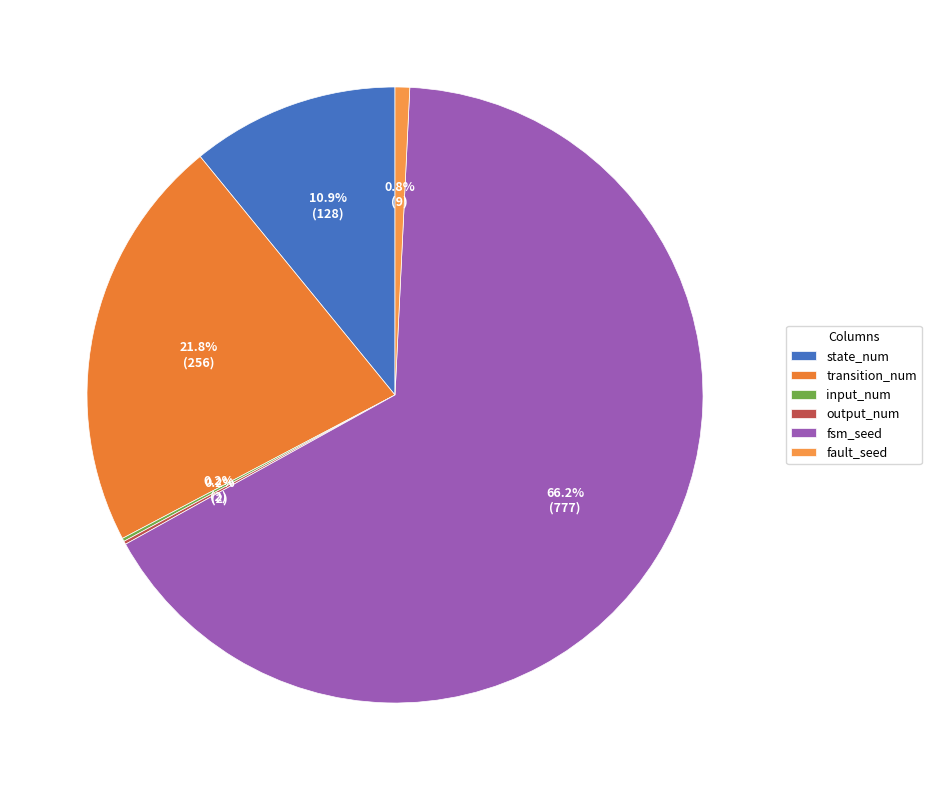

Which slice is the largest?

fsm_seed